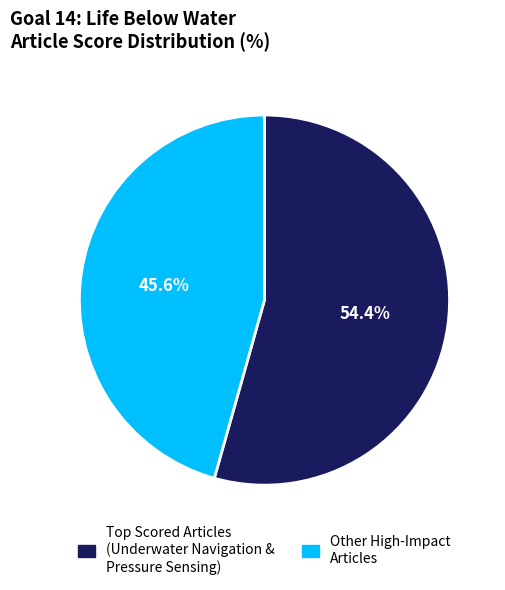

Is there a majority slice in this chart?

Yes